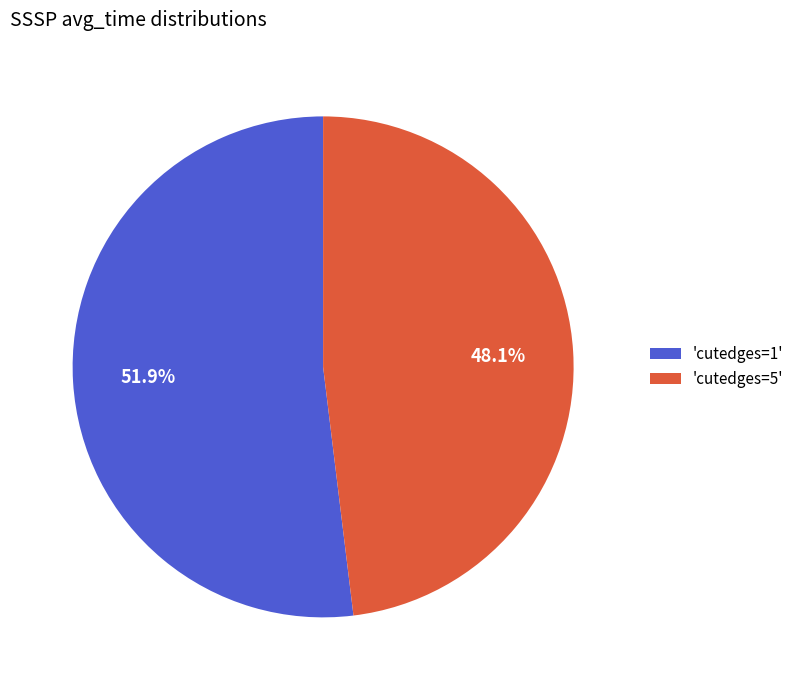

Between 'cutedges=1' and 'cutedges=5', which is larger?

'cutedges=1'